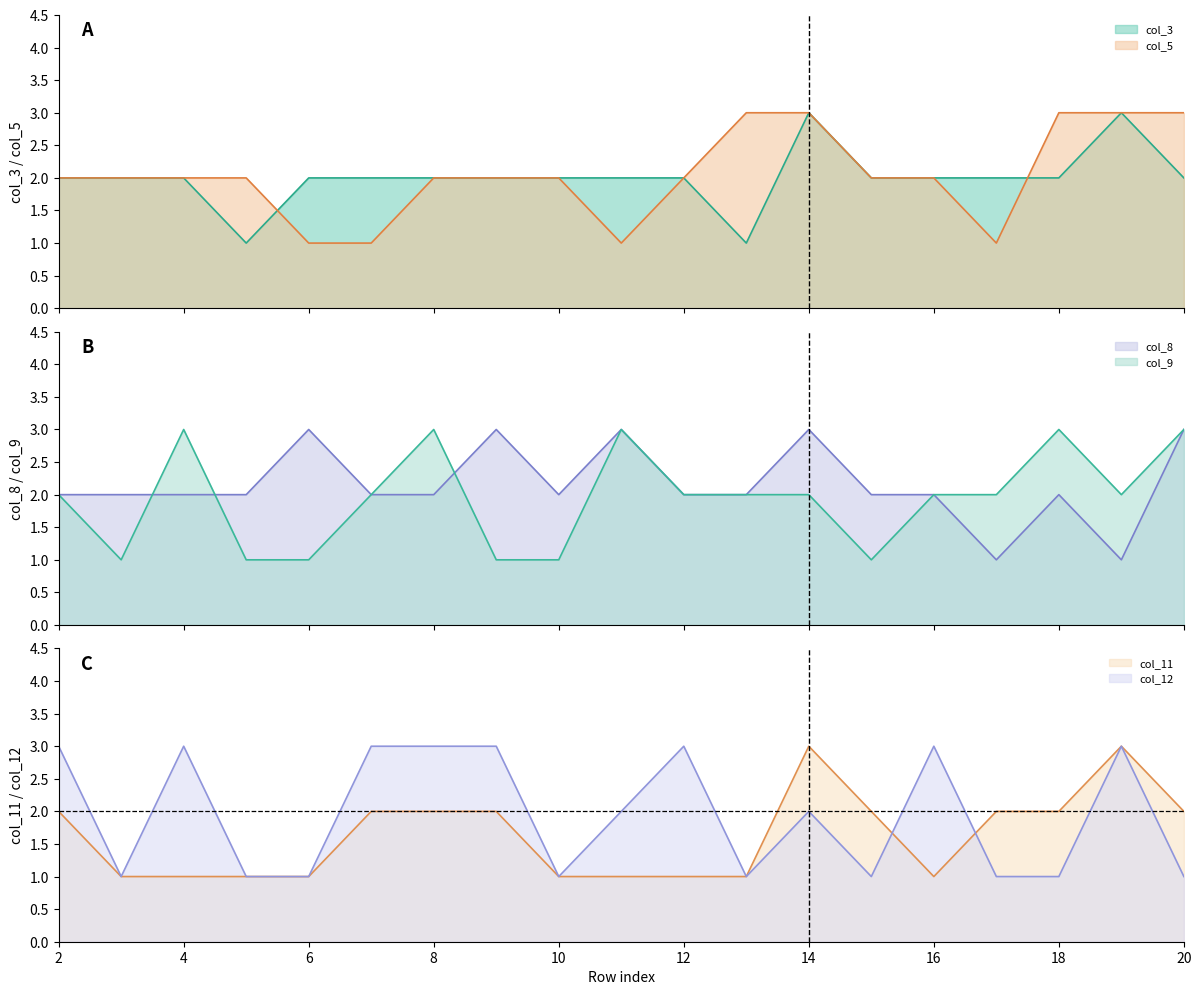

How many series are shown in this chart?

6